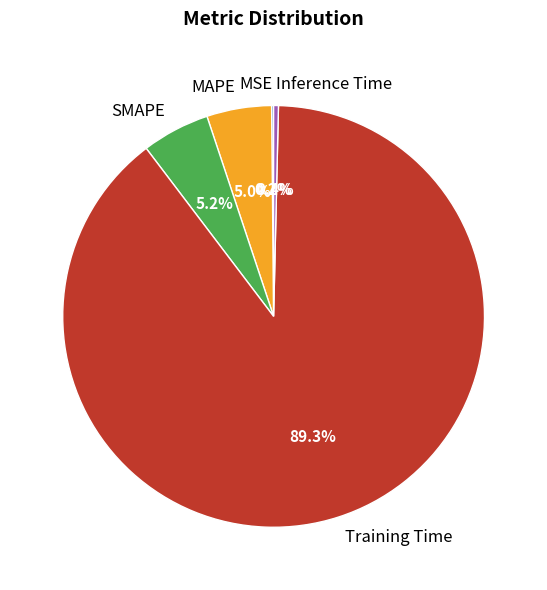

Which slice is the largest?

Training Time